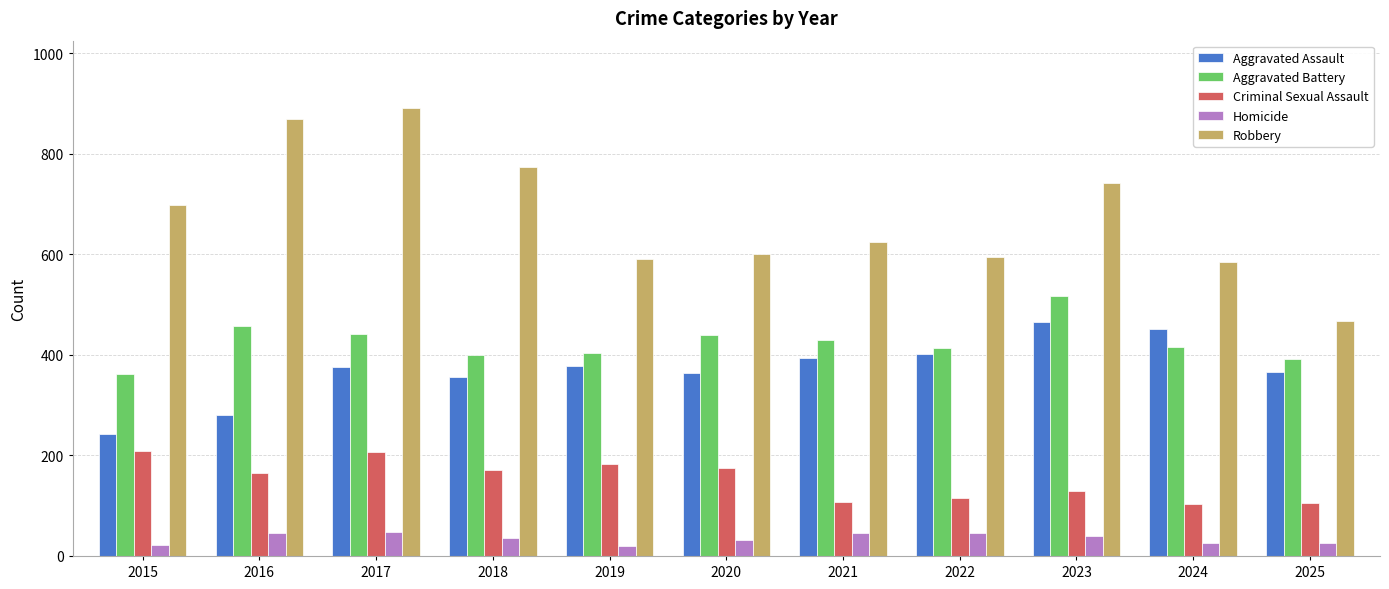

What is the maximum value for Homicide?

47